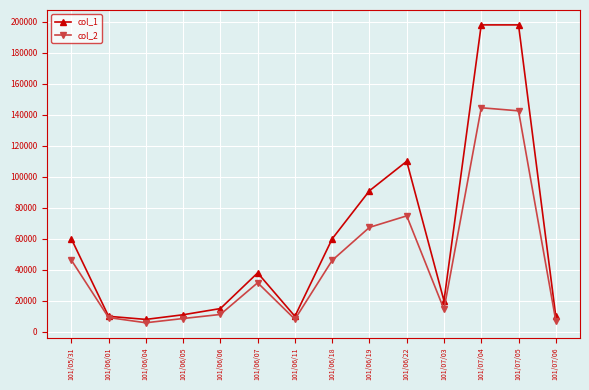

Which series has the largest range (max minus min)?

col_1